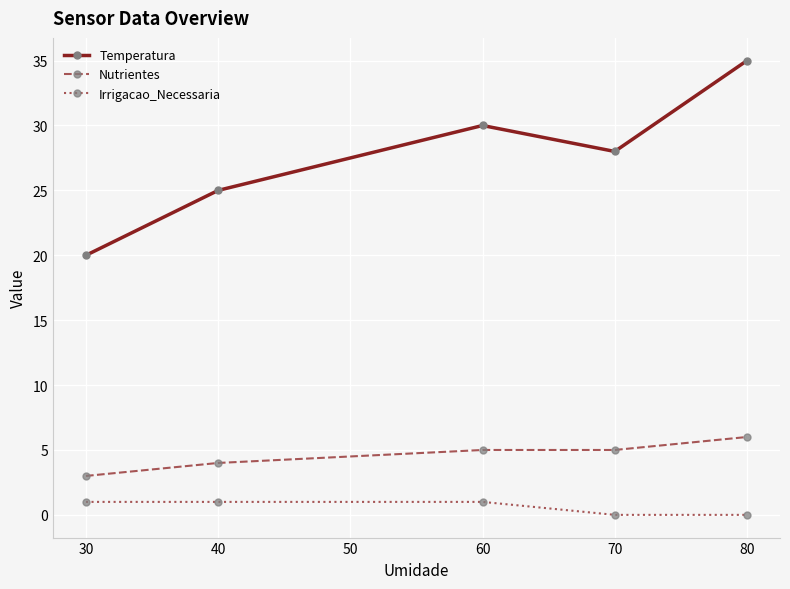

Reading left to right, extract all data points from this chart.

Temperatura: 20	25	30	28	35
Nutrientes: 3	4	5	5	6
Irrigacao_Necessaria: 1	1	1	0	0